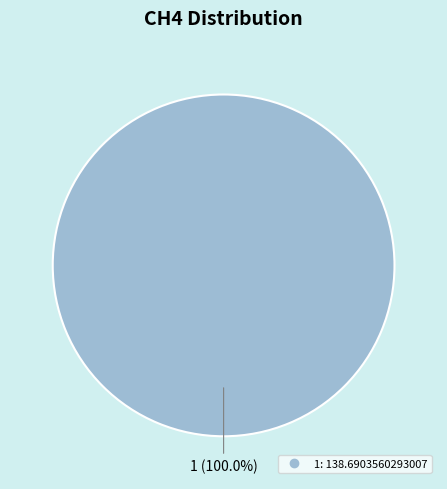

Is there a majority slice in this chart?

Yes